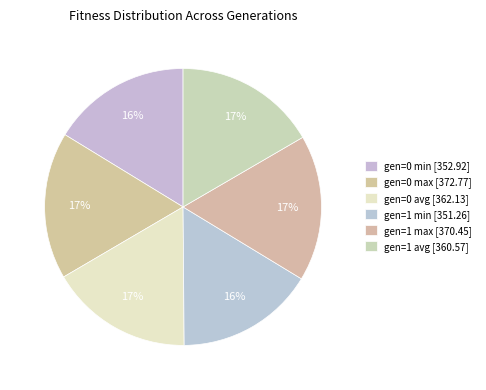

What is the change in value from gen=0 max to gen=1 min?

-21.5